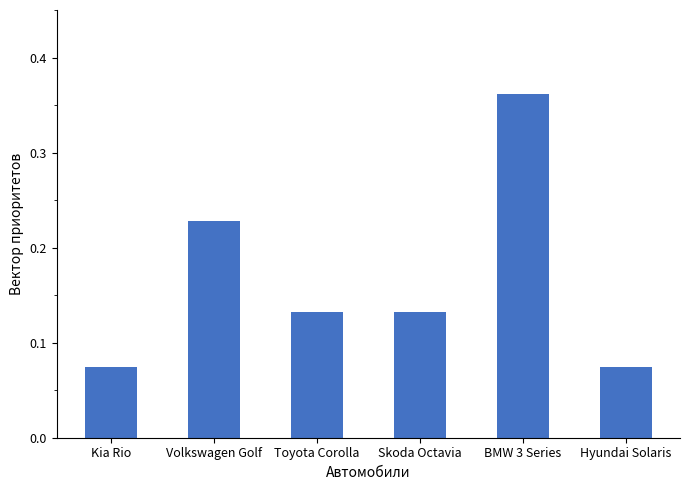

What position from the right is Kia Rio?

6